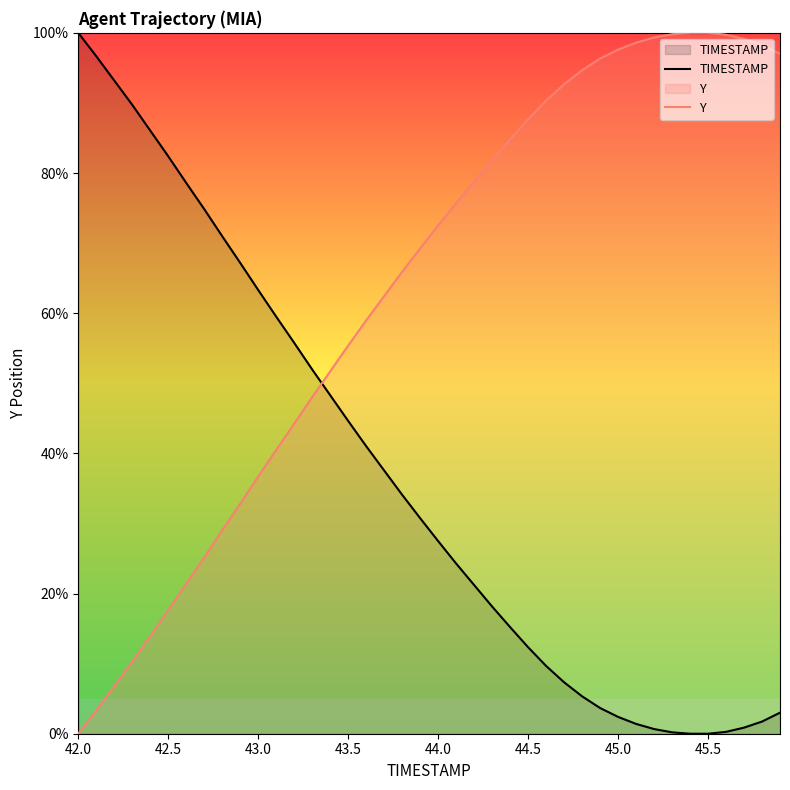

True or false: TIMESTAMP has a value of 63.3 at 43.0.

True